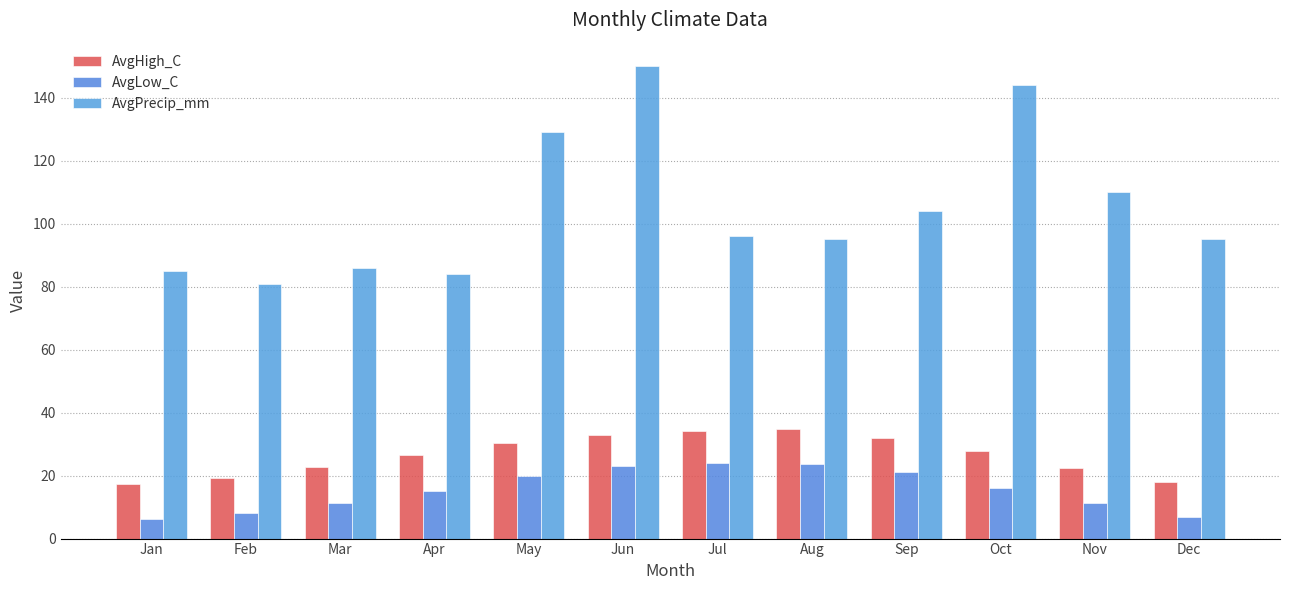

Are the bars grouped side by side (vs. stacked)?

Yes